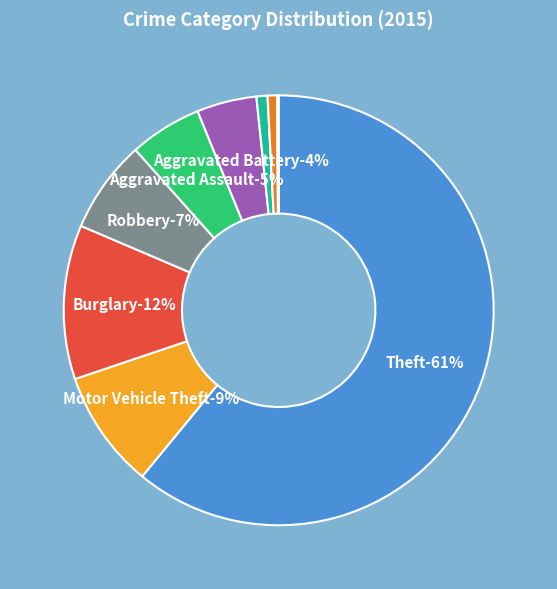

How much of the chart is everything except Burglary?

88.4%